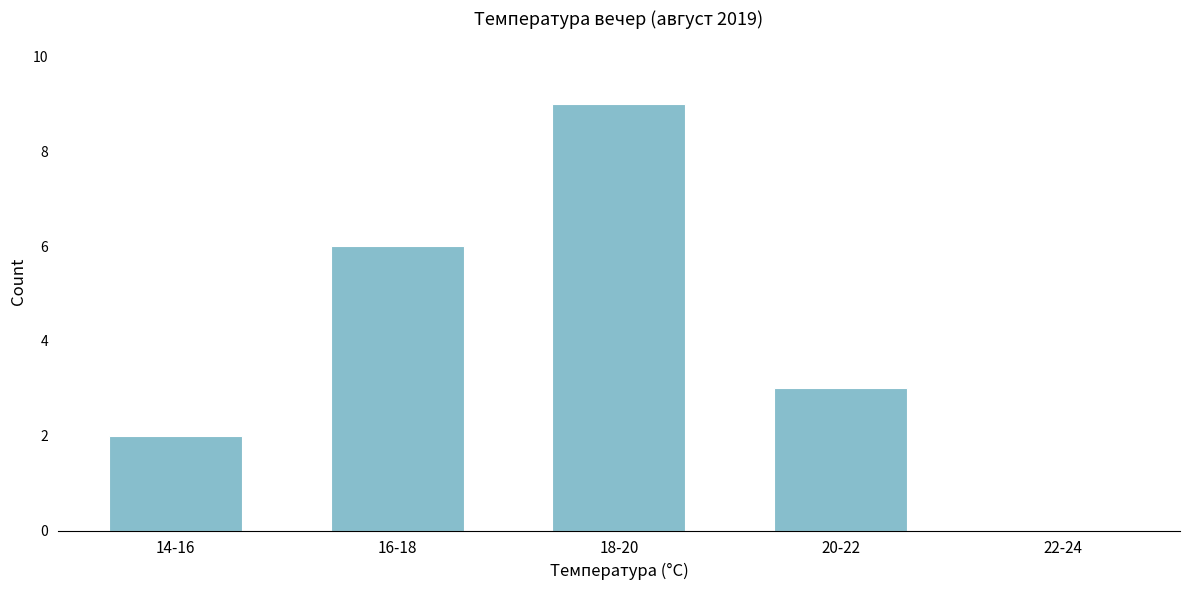

Reading left to right, transcribe all the data shown in this chart.

14-16=2	16-18=6	18-20=9	20-22=3	22-24=0